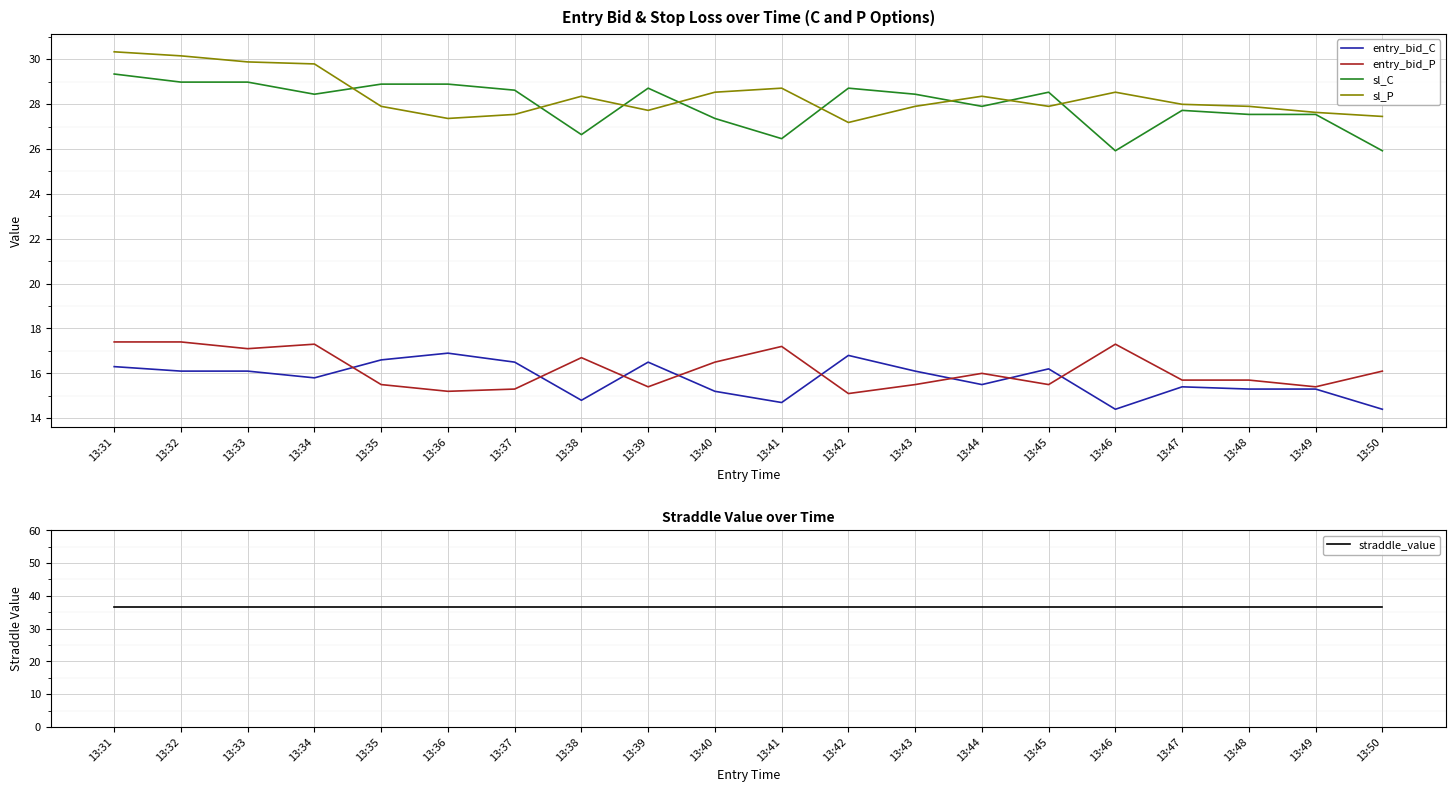

What is the maximum value shown in the chart?

36.5